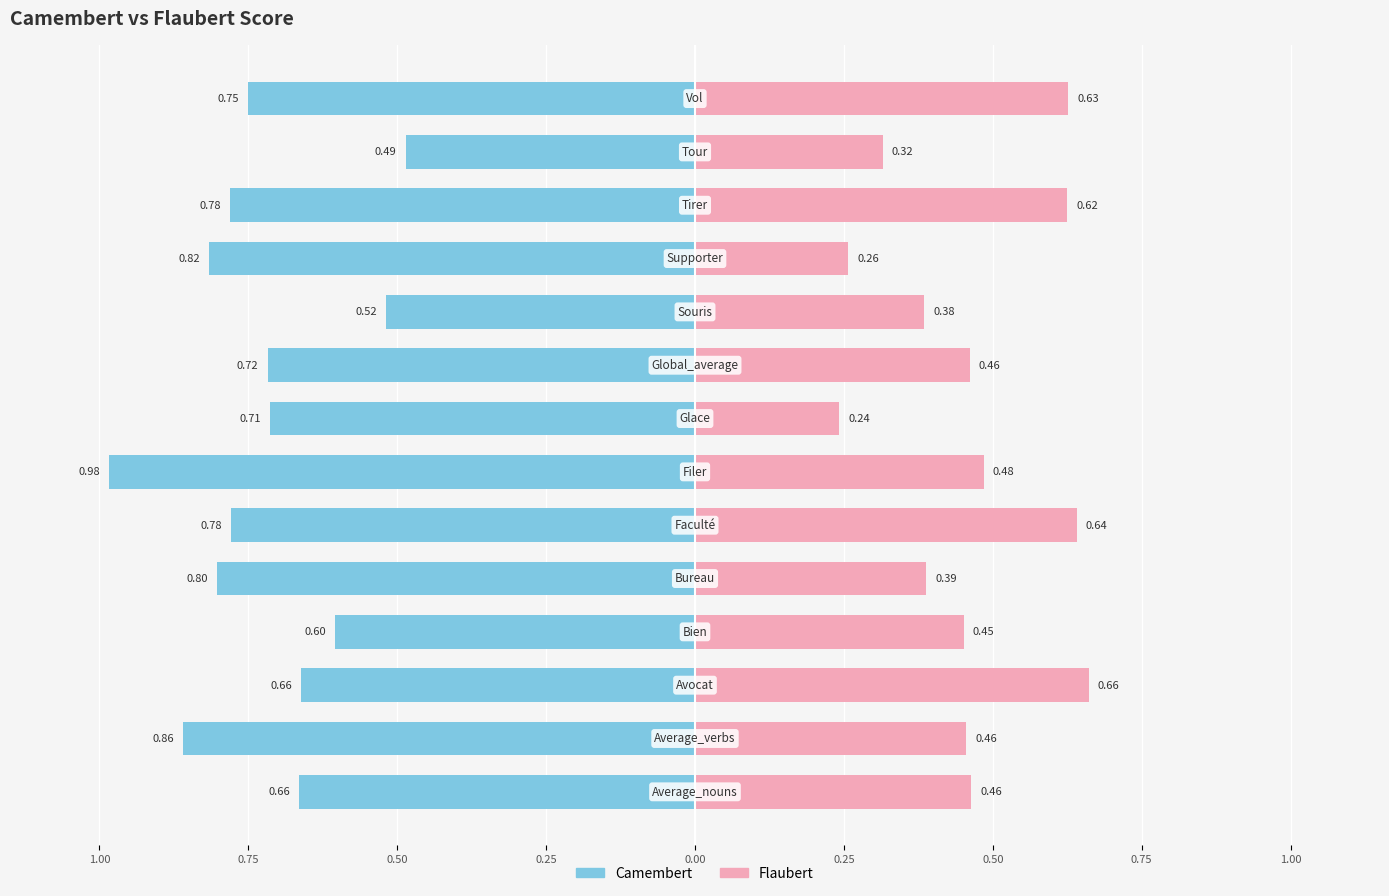

What is the total value across all series at 9?

-0.1